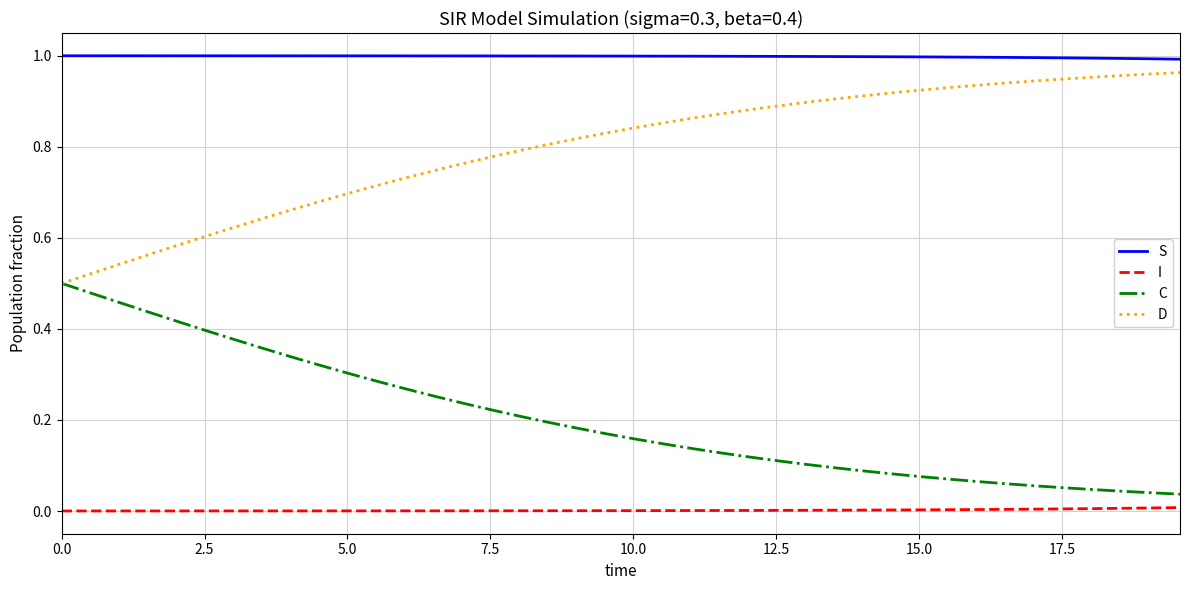

True or false: D and I intersect in this chart.

False